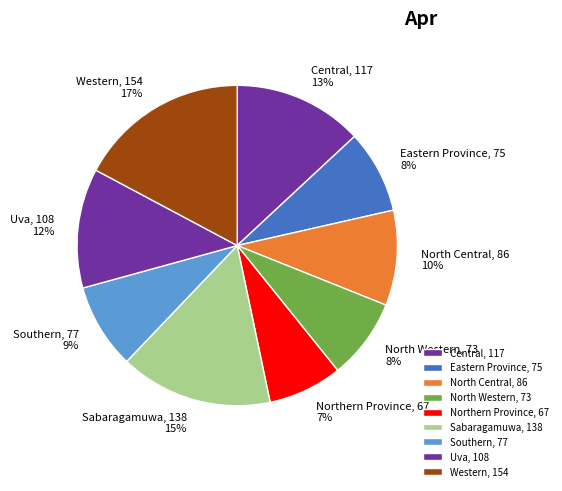

To the nearest percent, what is the difference between the Northern Province and Central slice percentages?

6%